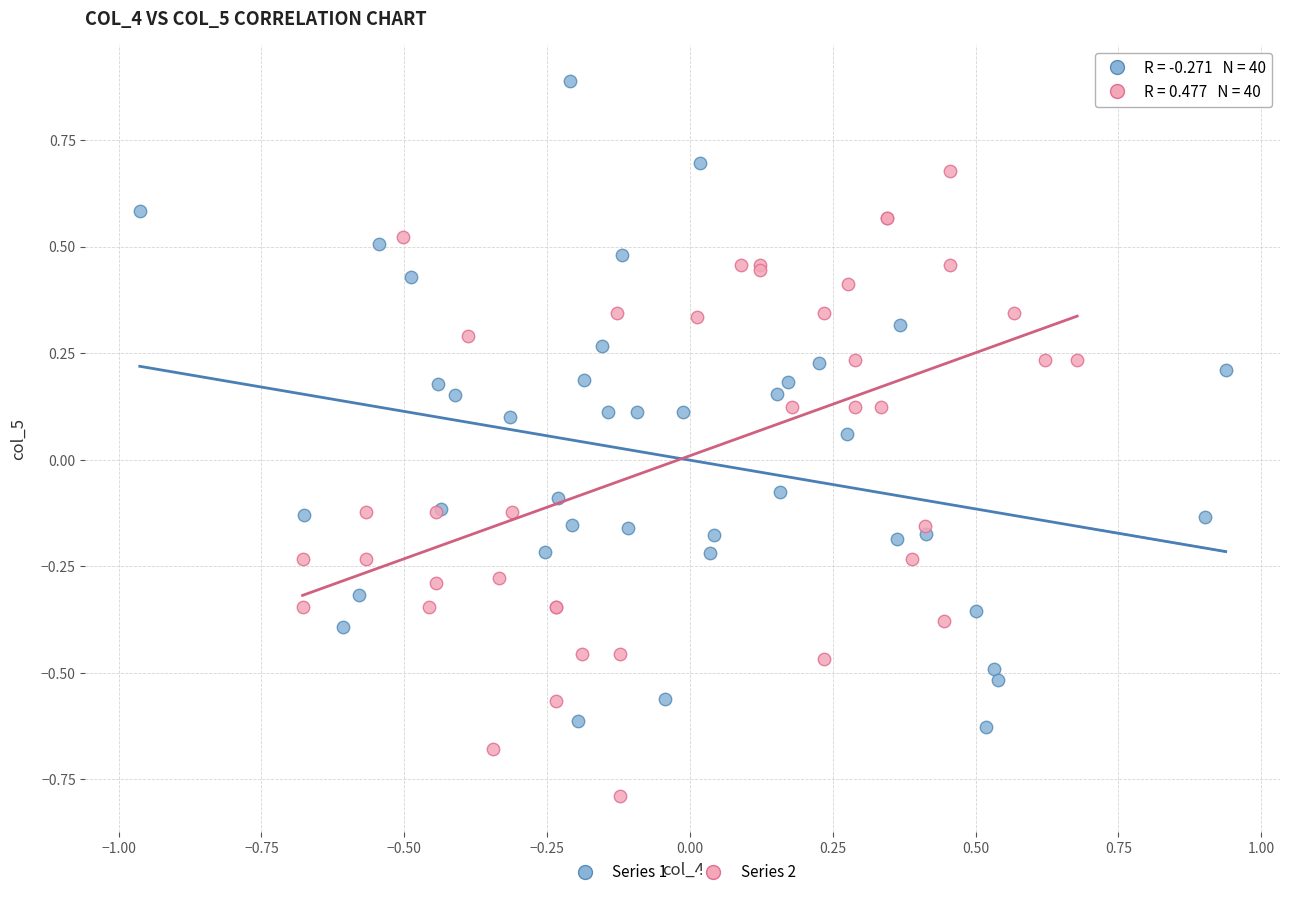

Which series reaches the maximum Y coordinate?

Series 1